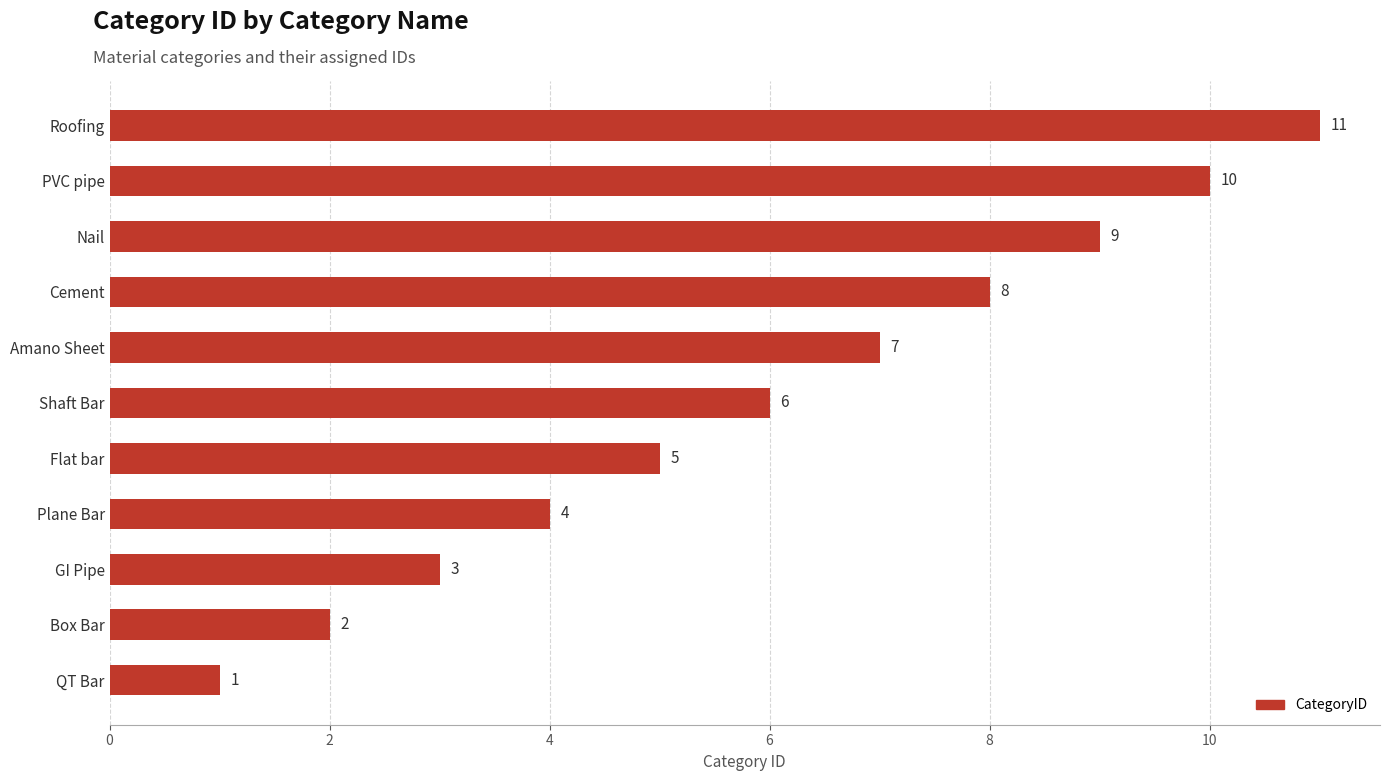

What is the difference between the values at Plane Bar and PVC pipe?

6